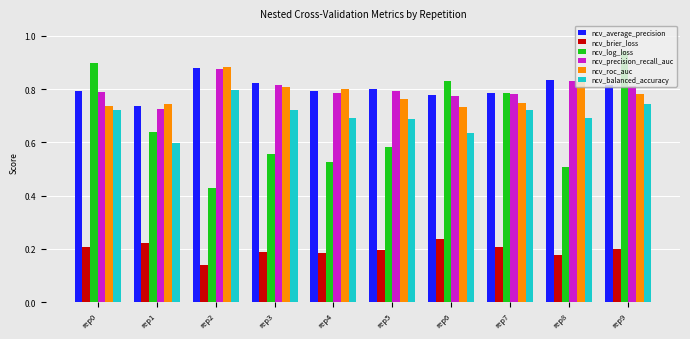

True or false: ncv_roc_auc has a value of 0.8 at rep8.

True